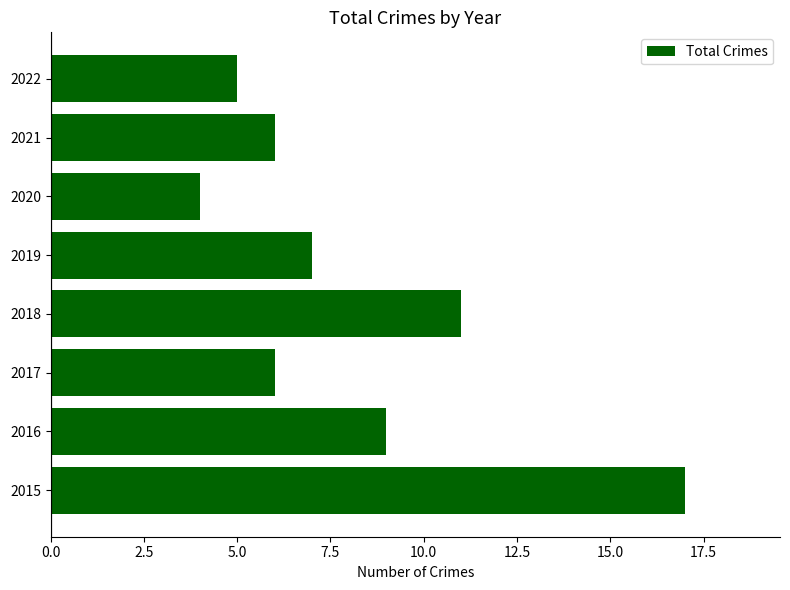

Is it true that the value at 2022 is 9?

False